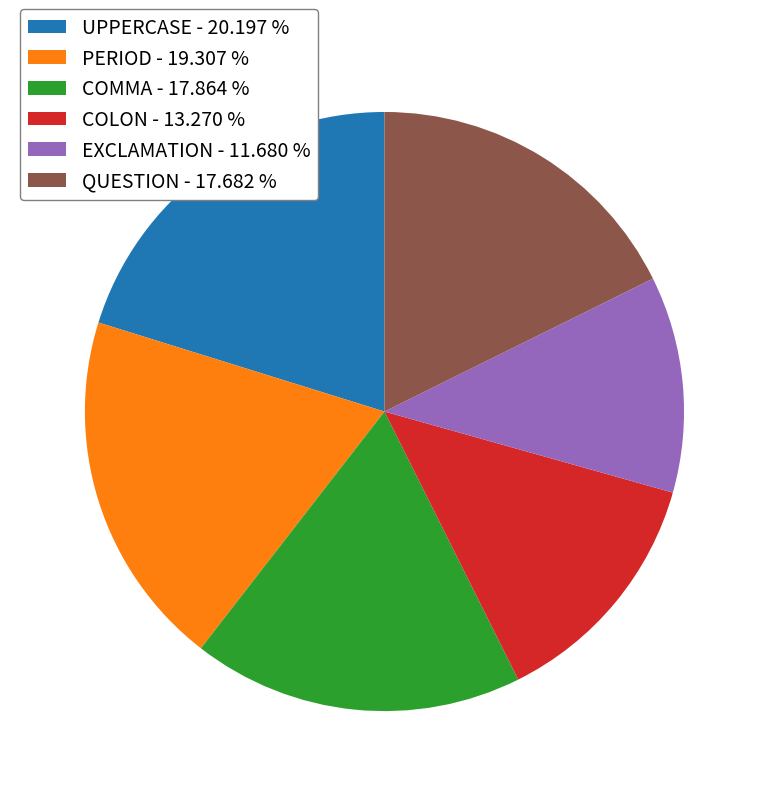

Combined, do QUESTION and PERIOD account for over 50%?

No